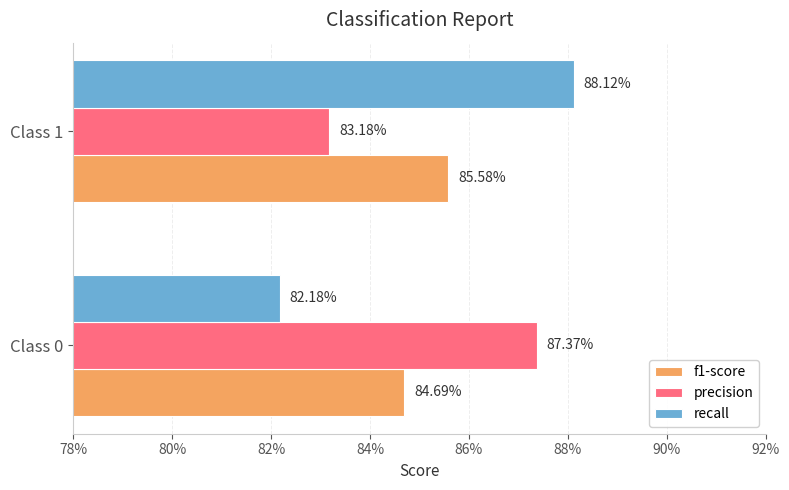

Which series has the largest total across all categories?

precision